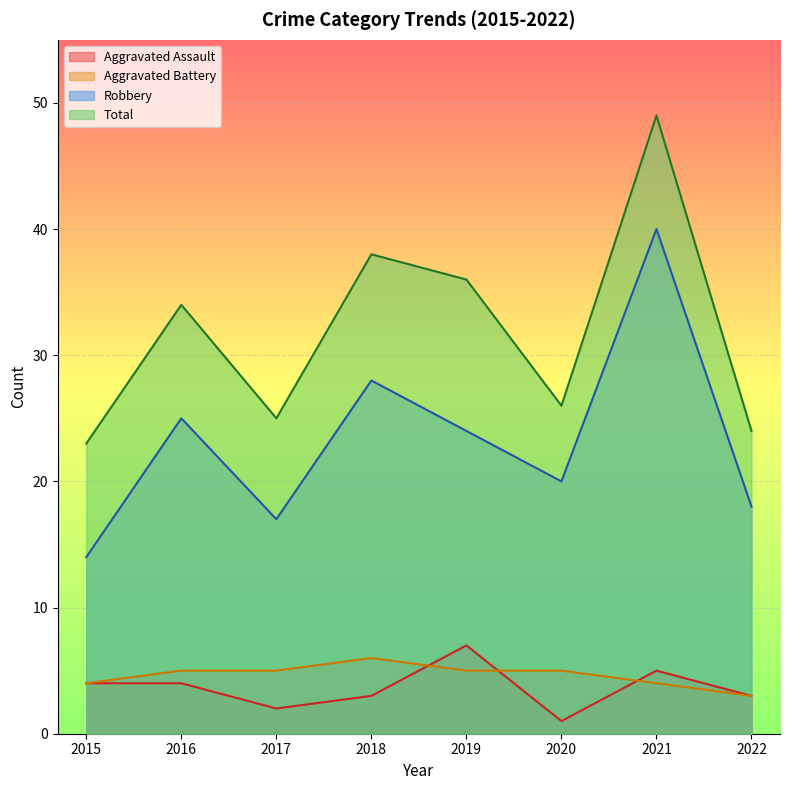

Which has a higher value, 2017 or 2015?

2015